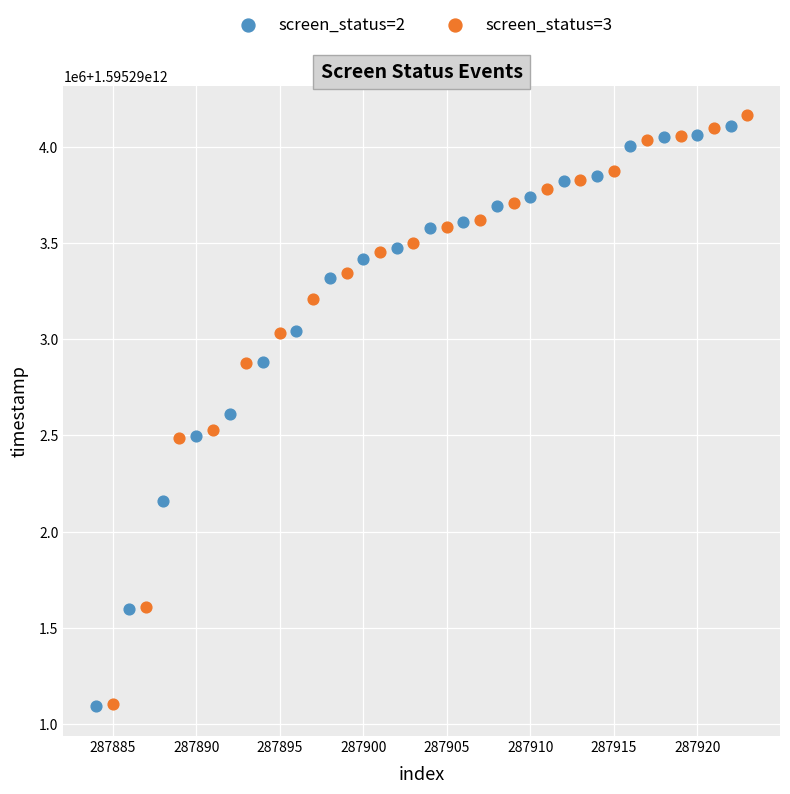

Which series reaches the maximum Y coordinate?

screen_status=3